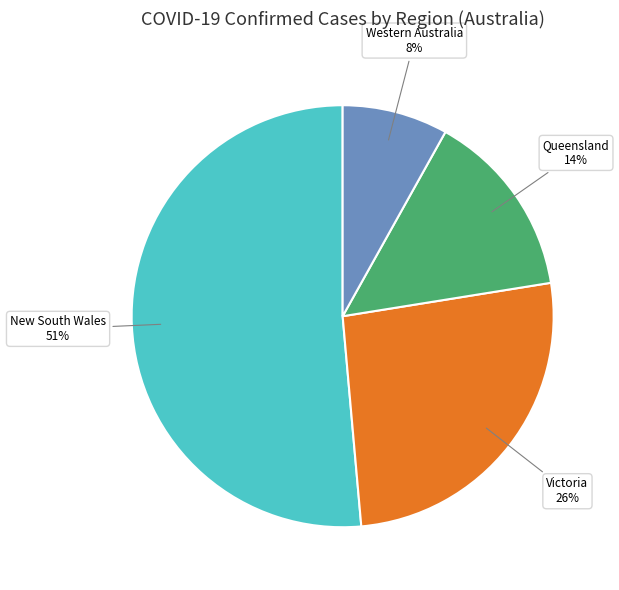

To the nearest percent, what is the difference between the largest and smallest slice percentages?

43%